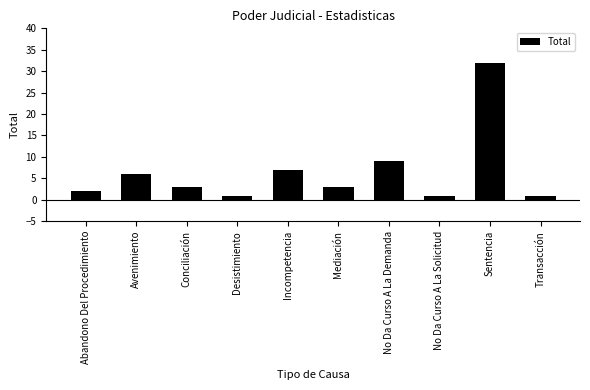

What position from the left is Transacción?

10